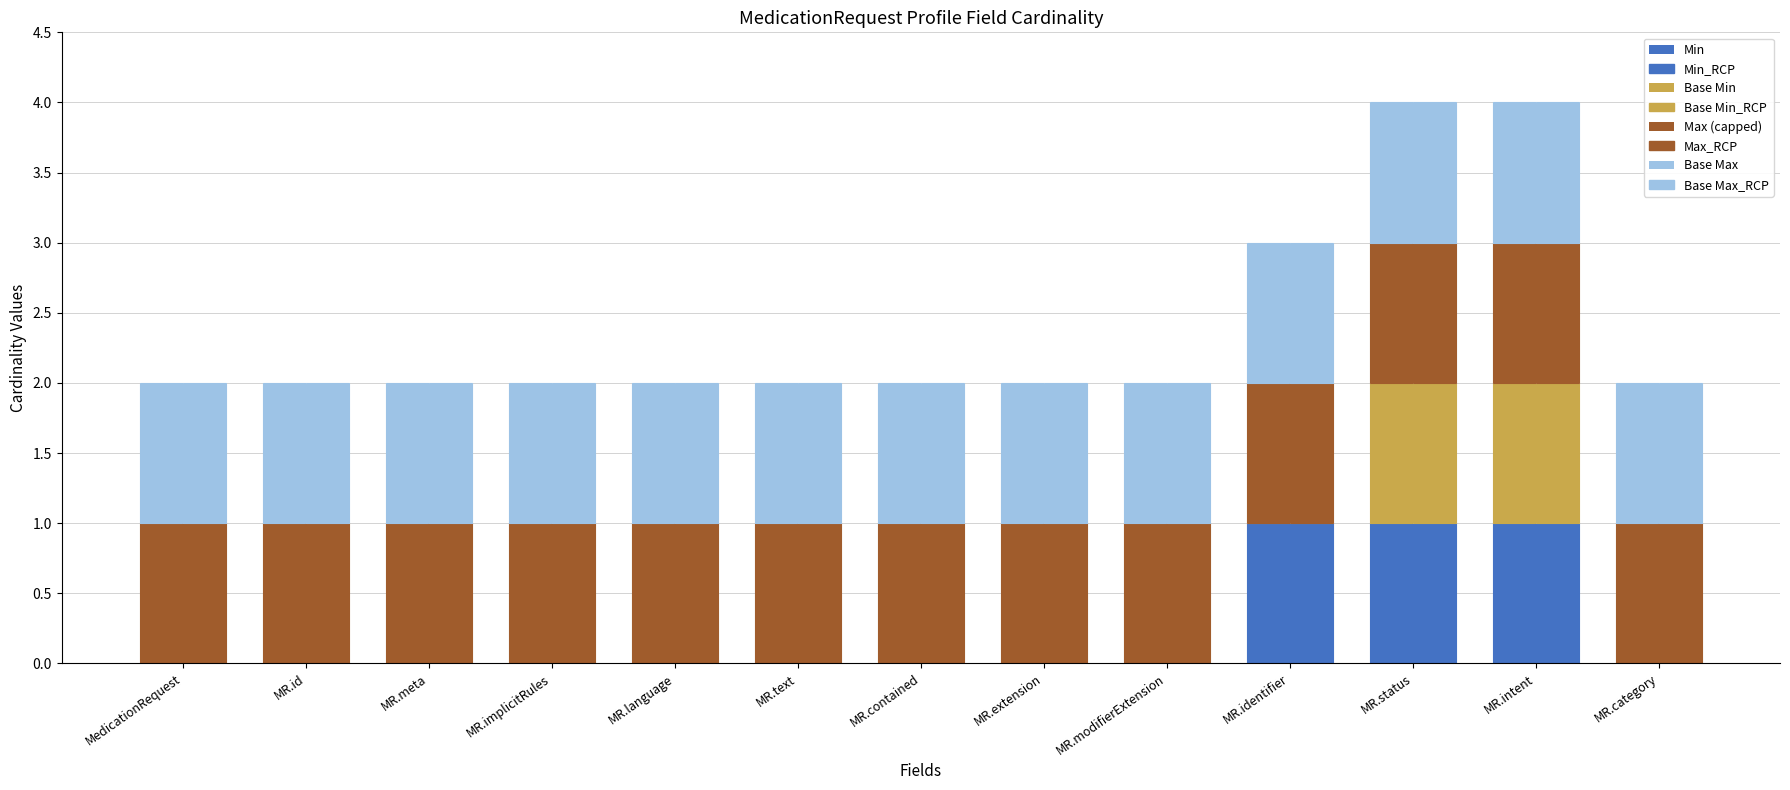

Between MR.implicitRules and MR.extension, which is larger?

MR.implicitRules